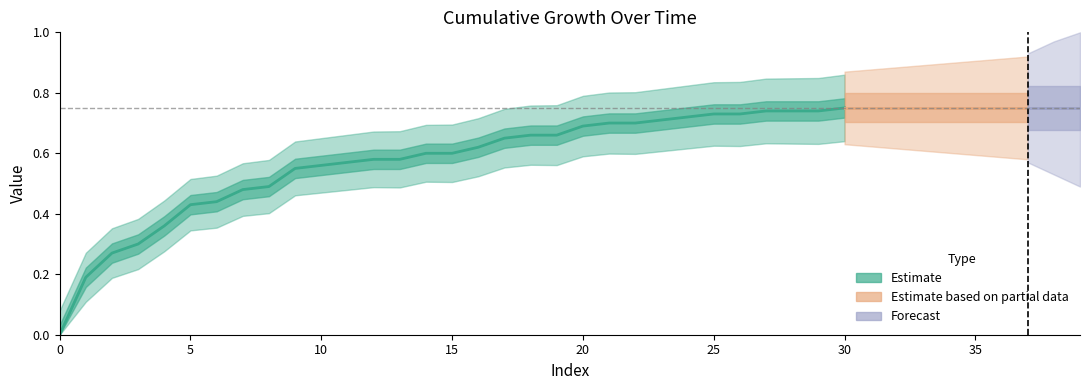

Read the value at 20.

0.7